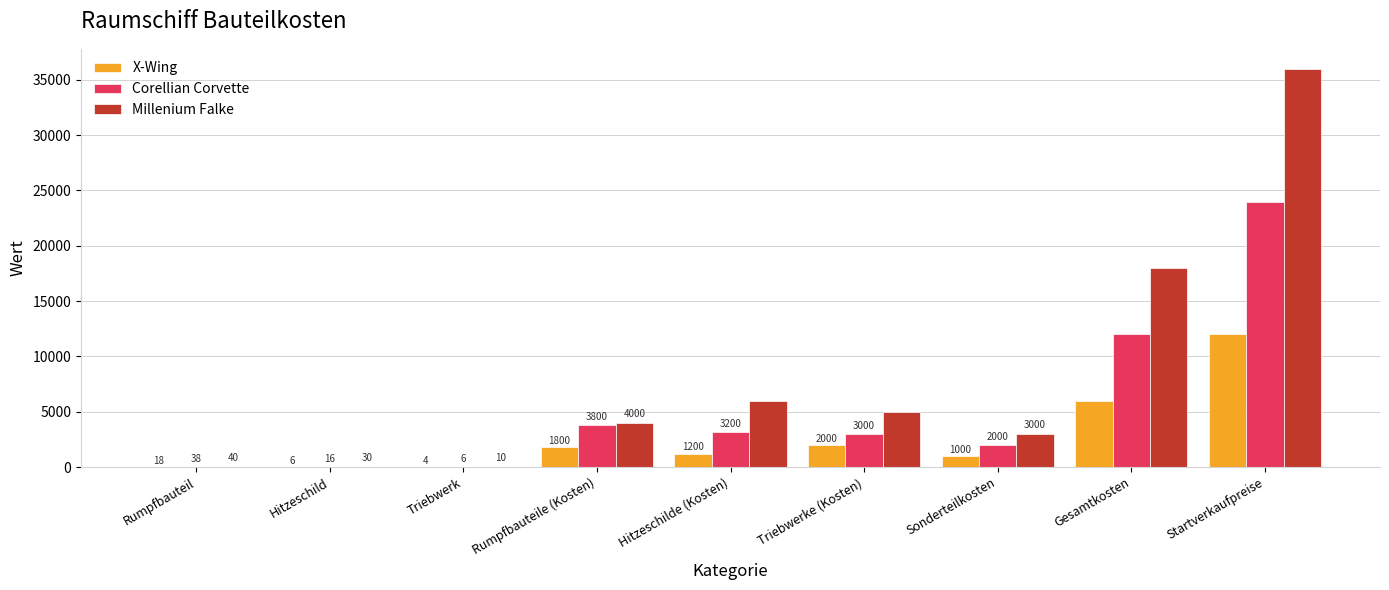

At which category is the sum across all series the highest?

Startverkaufpreise